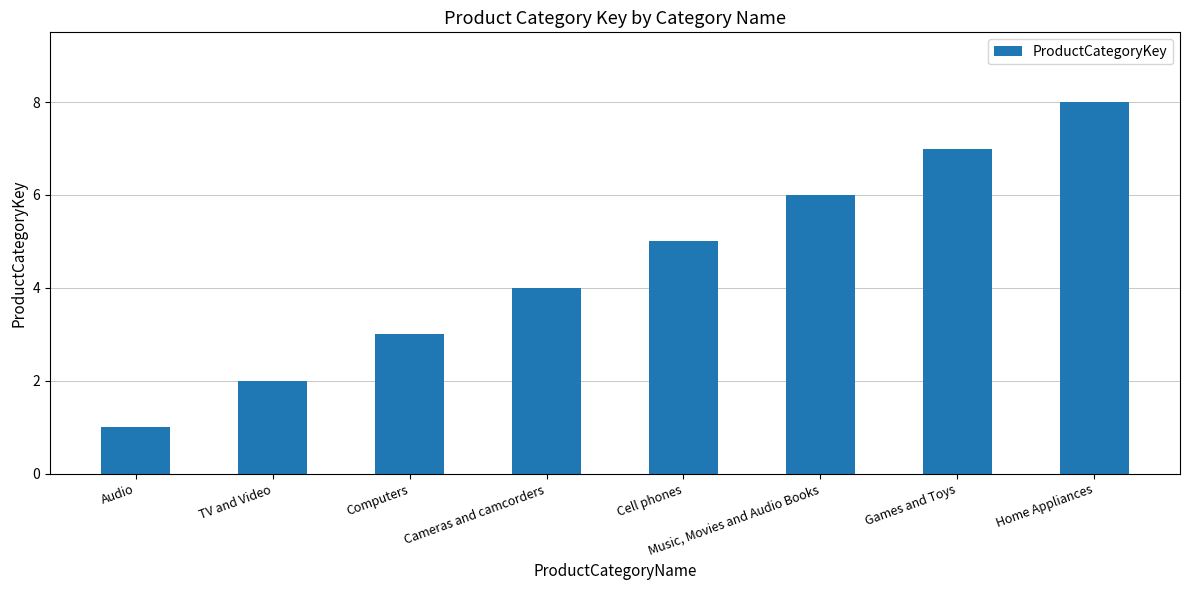

Is it true that the value at Home Appliances is 14?

False